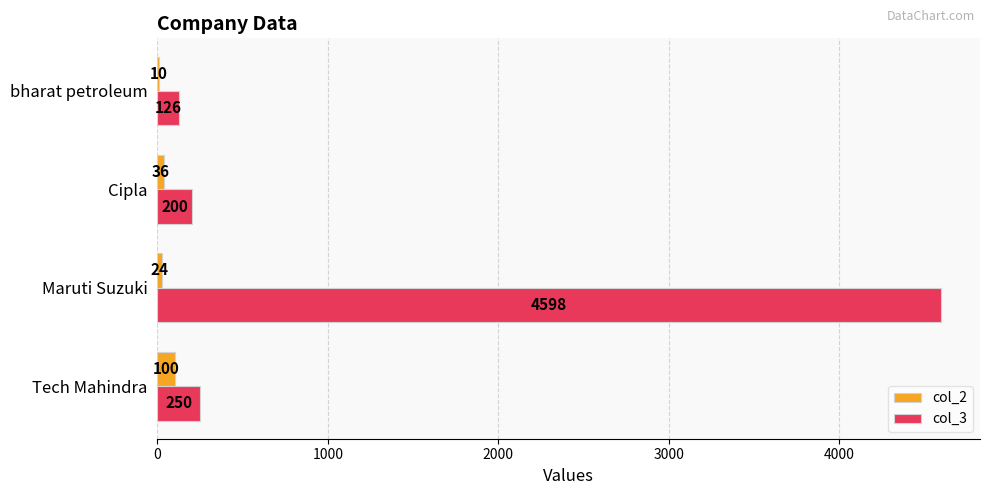

What is the maximum value shown in the chart?

4598